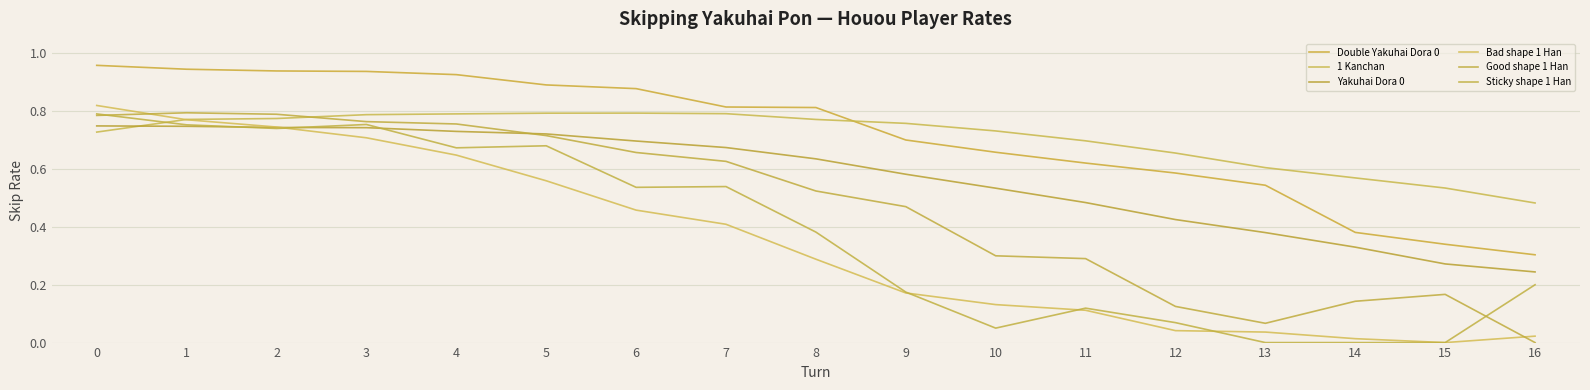

At how many categories does at least one series exceed 0?

17